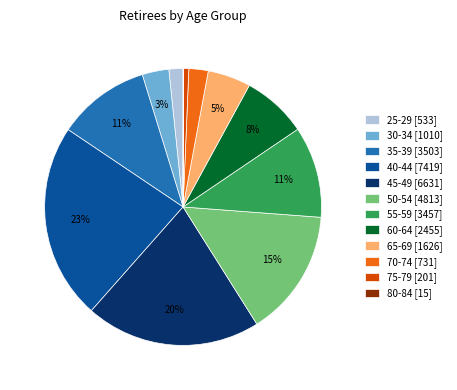

To the nearest percent, what is the difference between the largest and smallest slice percentages?

23%